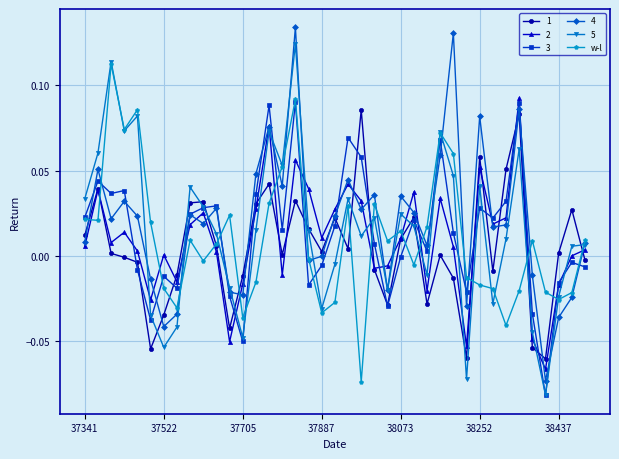

How many interior local valleys does the 4 series have?

12